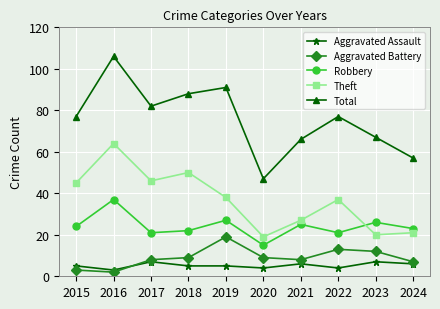

True or false: Aggravated Assault has more than 2 interior local peaks.

True